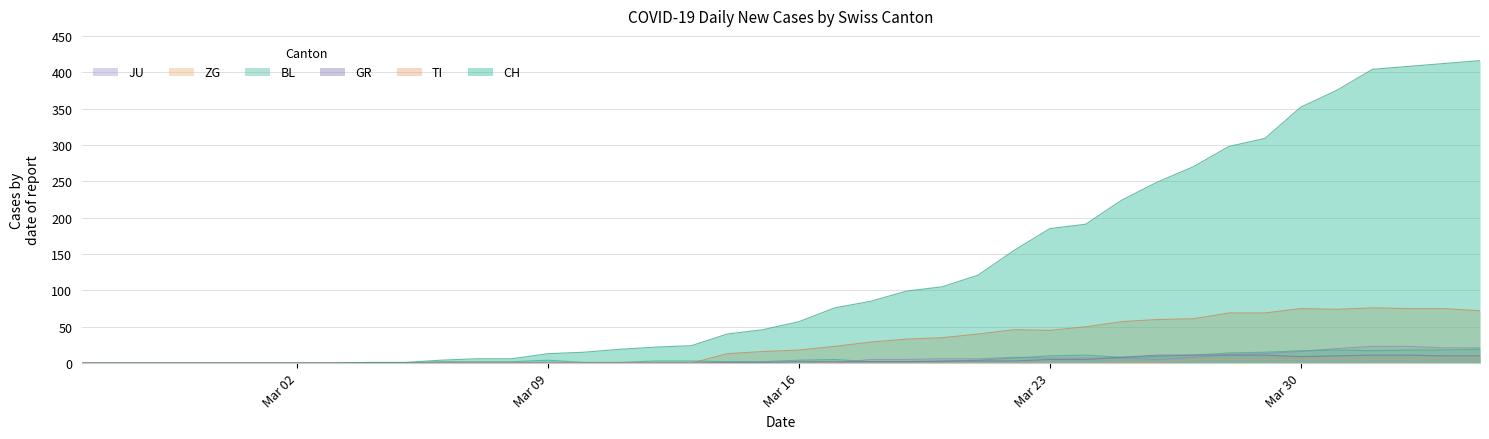

Which series has the widest spread of values?

CH